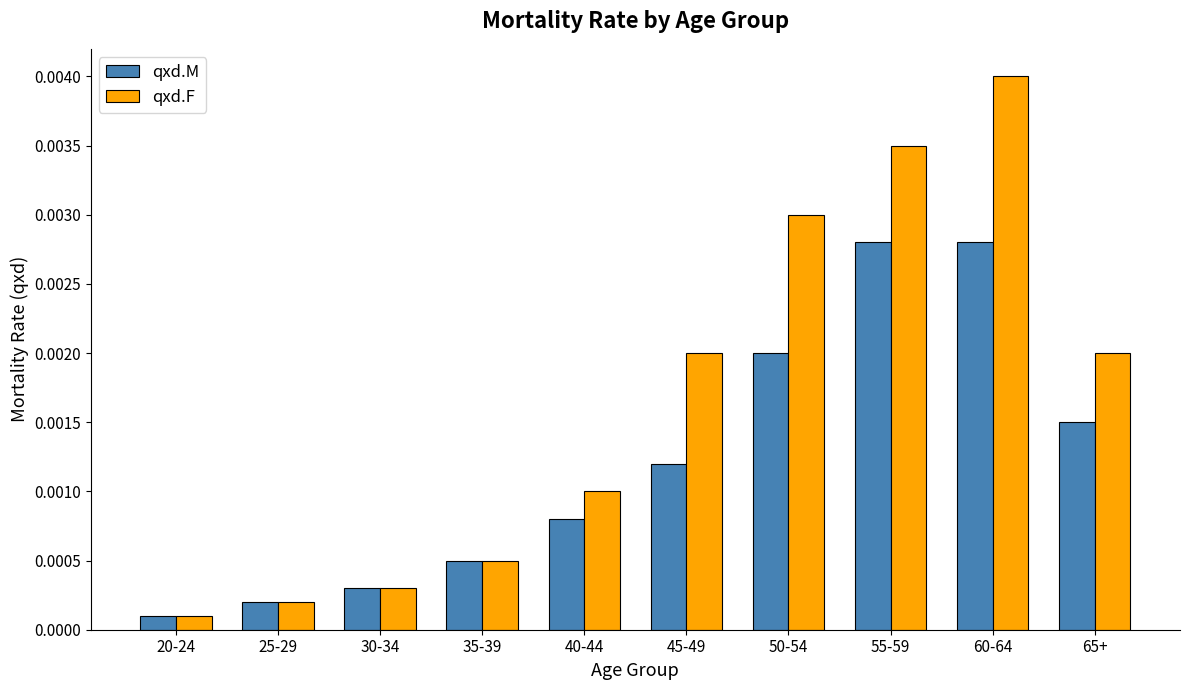

Which series has the largest range (max minus min)?

qxd.F